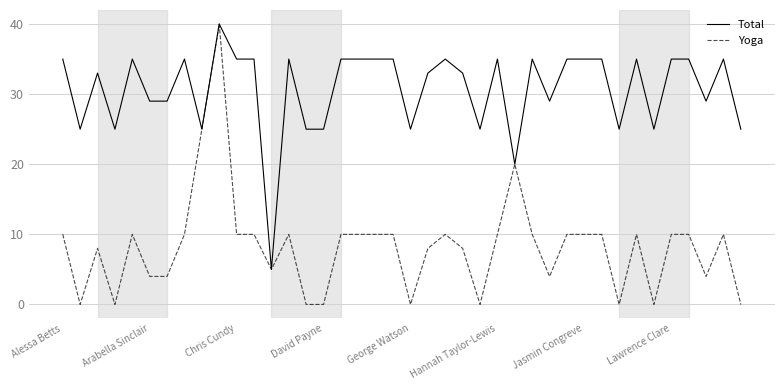

What is the lowest value of the Total series?

5